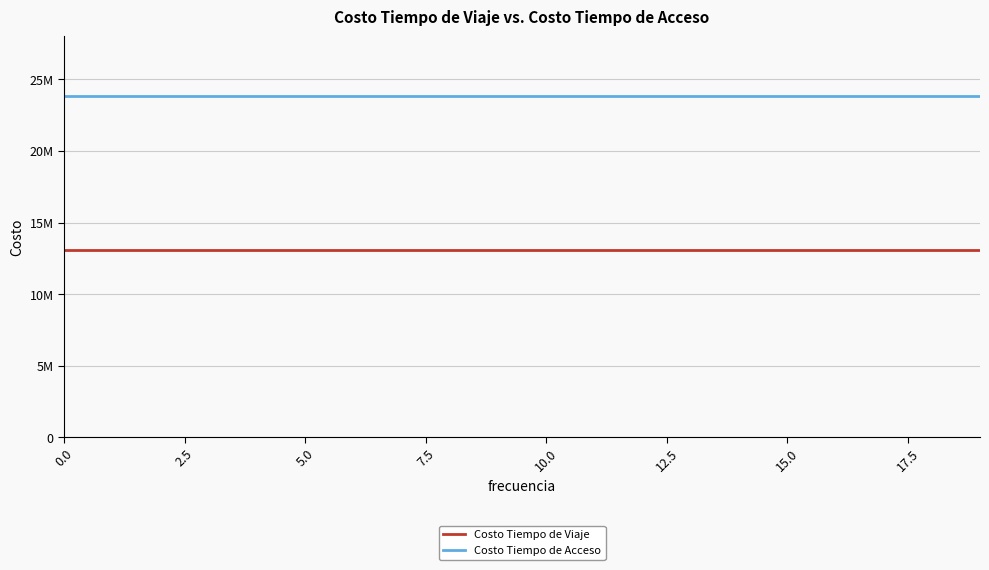

Reading left to right, what are all the values shown in this chart?

Costo Tiempo de Viaje: 13056803.5	13056803.5	13056803.5	13056803.5	13056803.5	13056803.5	13056803.5	13056803.5	13056803.5	13056803.5	13056803.5	13056803.5	13056803.5	13056803.5	13056803.5	13056803.5	13056803.5	13056803.5	13056803.5	13056803.5
Costo Tiempo de Acceso: 23833445.6	23833445.6	23833445.6	23833445.6	23833445.6	23833445.6	23833445.6	23833445.6	23833445.6	23833445.6	23833445.6	23833445.6	23833445.6	23833445.6	23833445.6	23833445.6	23833445.6	23833445.6	23833445.6	23833445.6